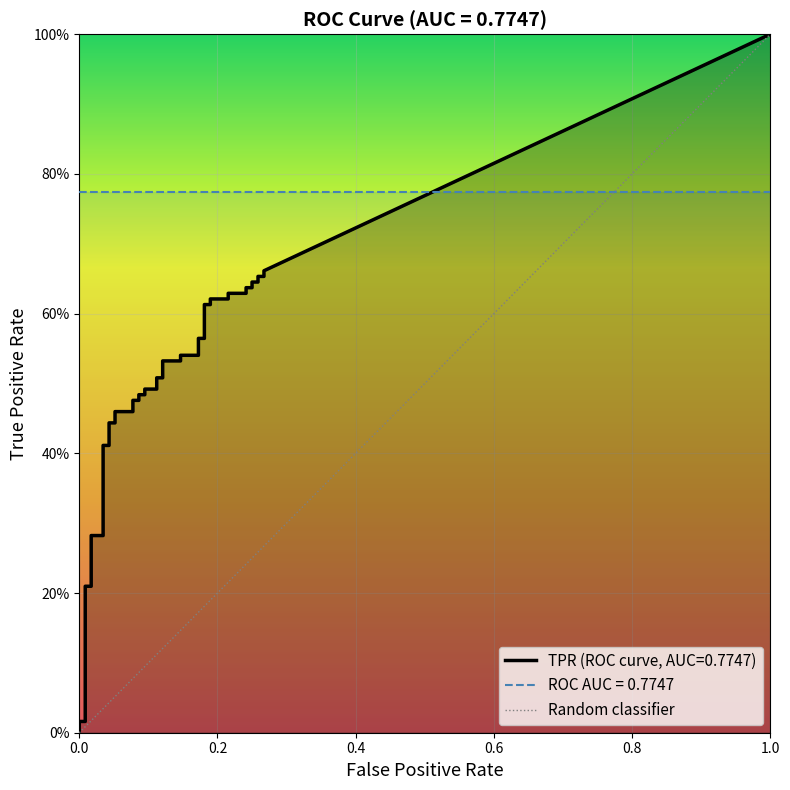

At which label does fpr reach its peak?

38